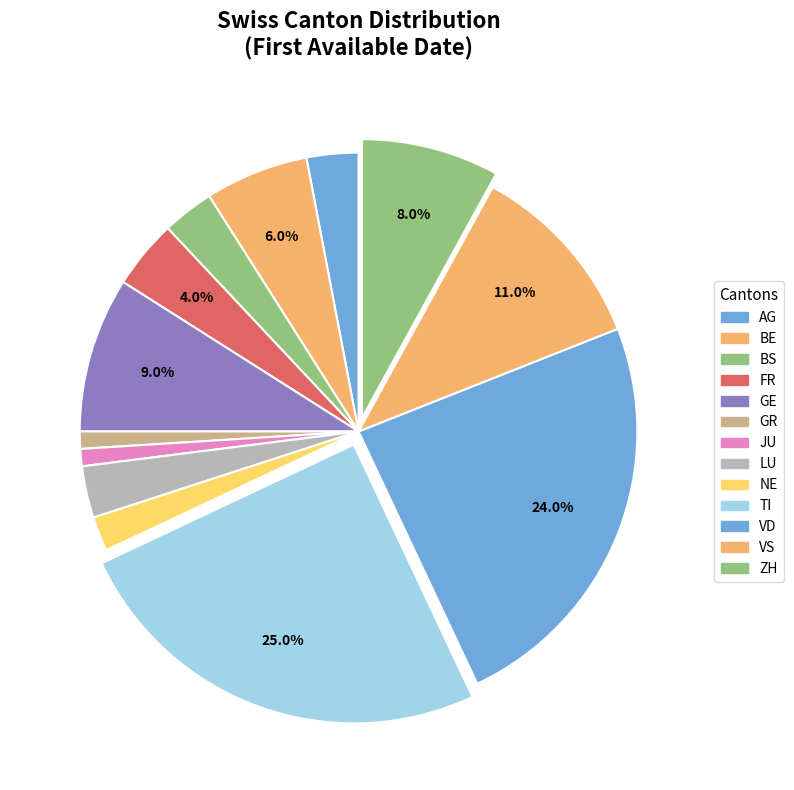

Count the number of slices in the pie.

13